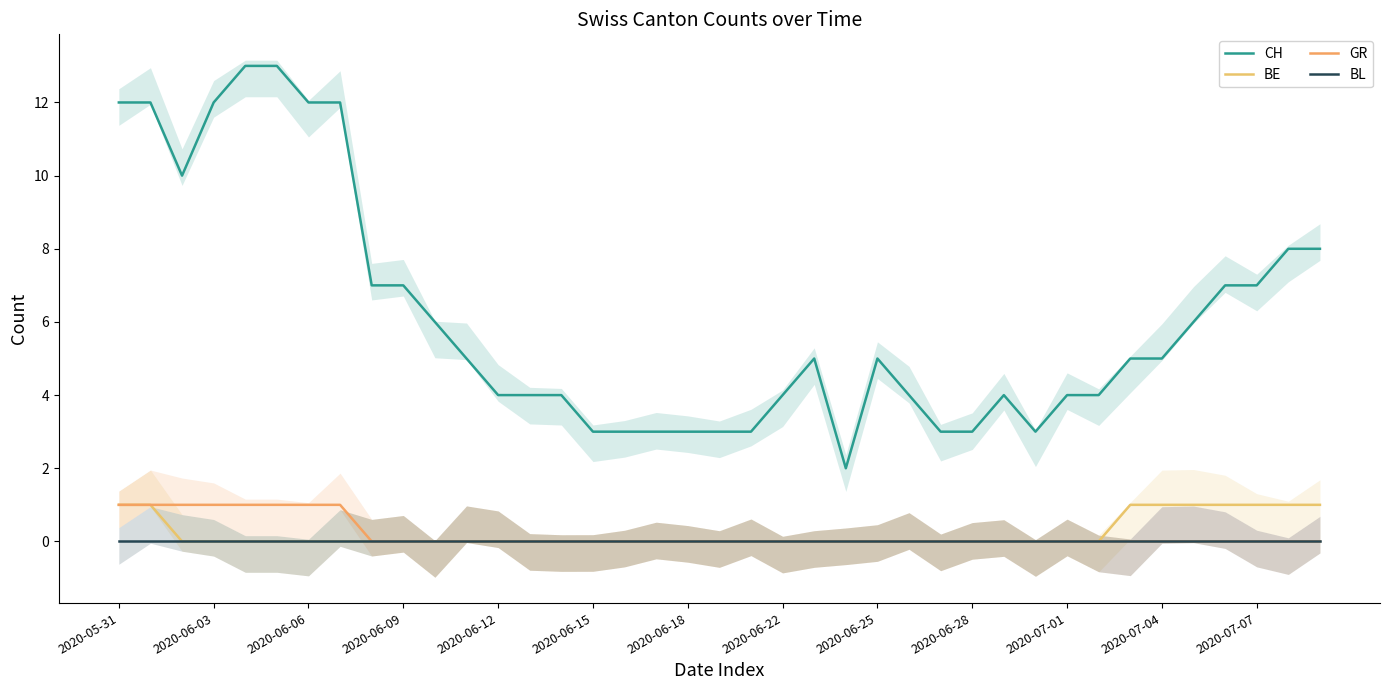

What is the sum of all CH values?

238